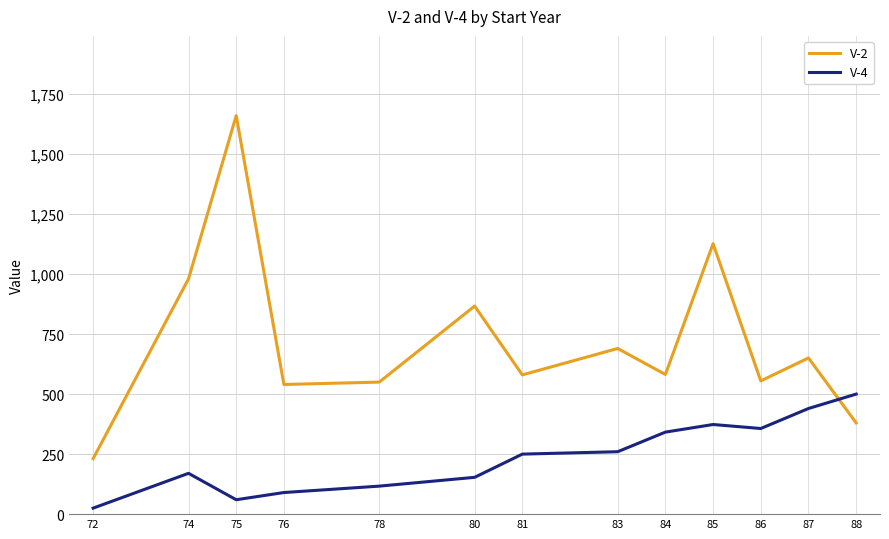

True or false: V-4 has more than 1 points higher than both neighbors.

True